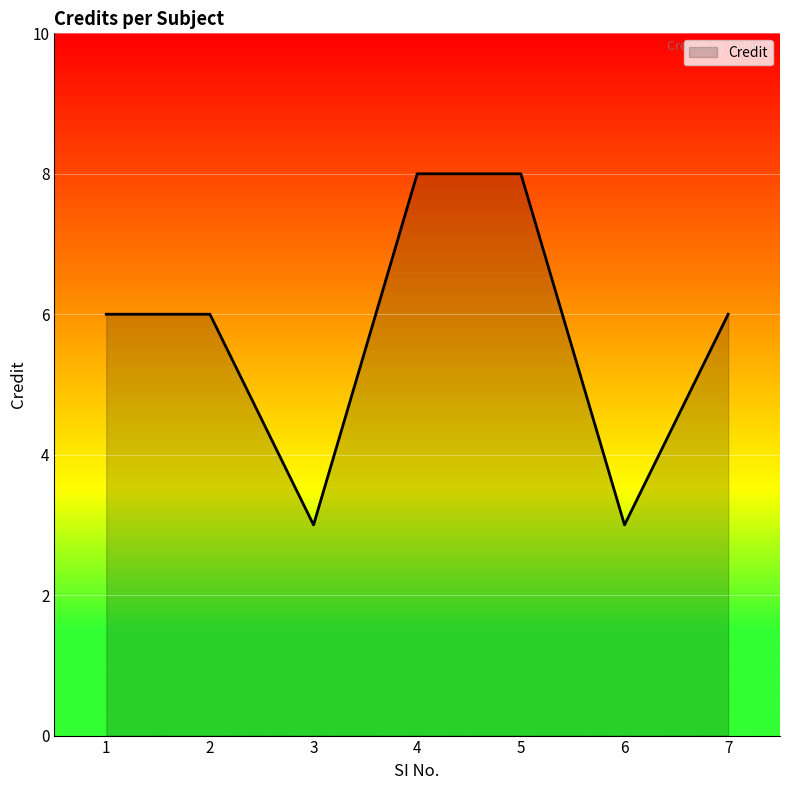

Count the number of categories in the chart.

7